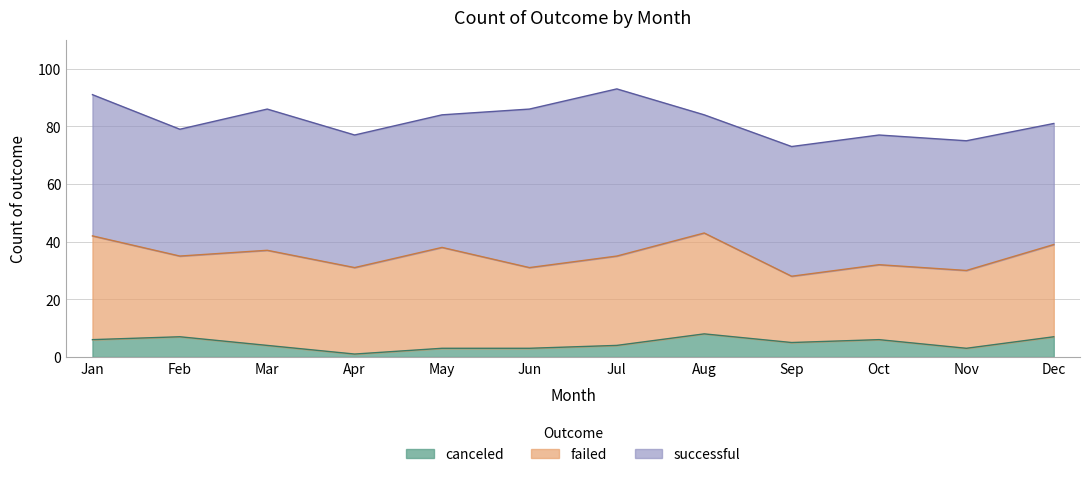

What is the spread (max minus min) of values at Nov?

42